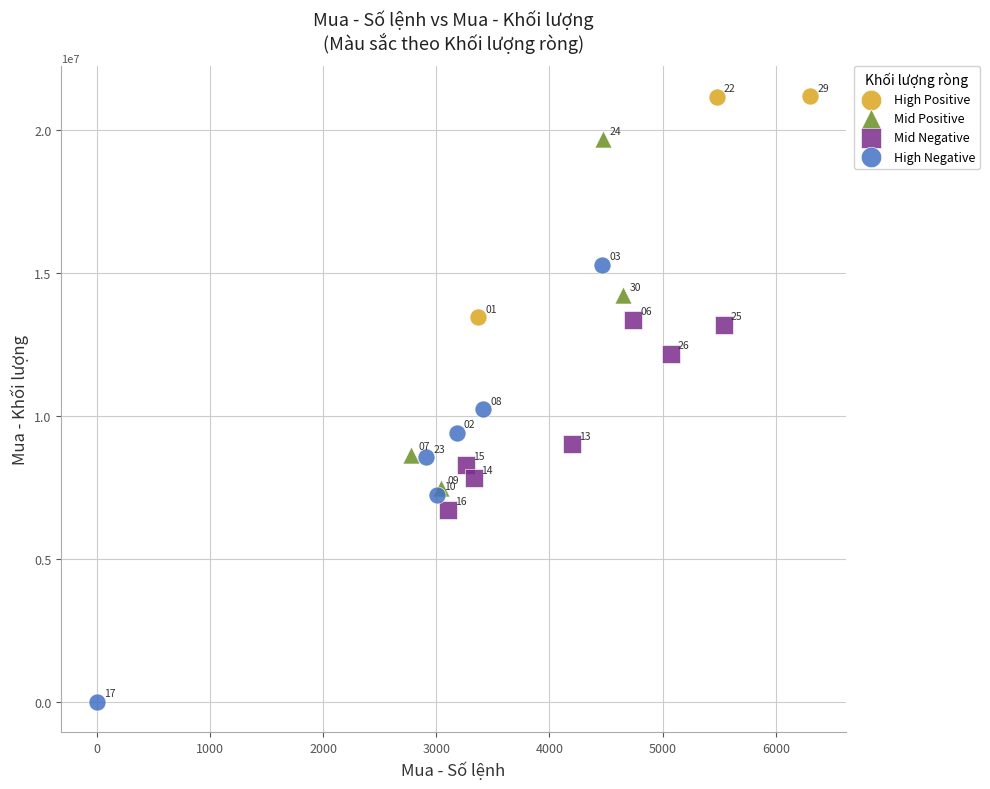

Which series reaches the maximum Y coordinate?

High Positive